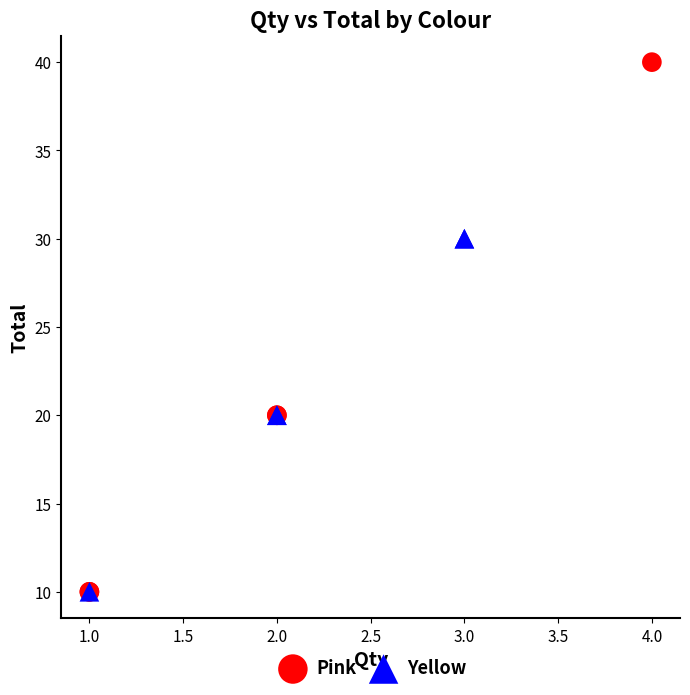

Which series reaches the maximum Y coordinate?

Pink